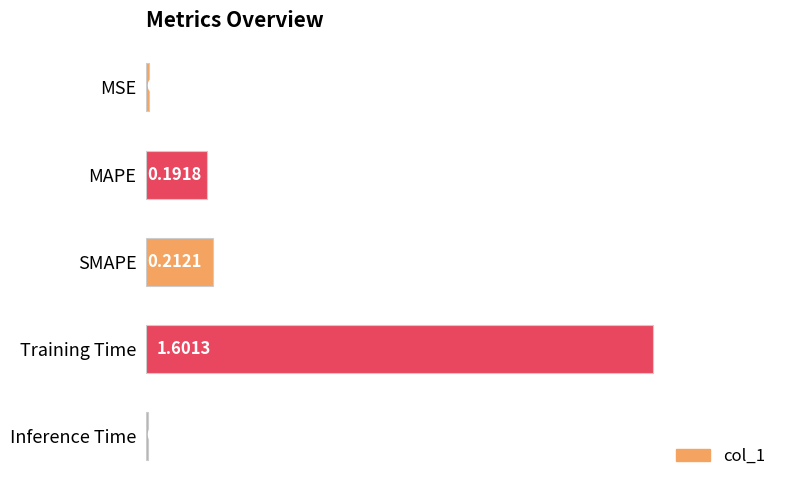

At which category does the chart reach its peak across all series?

Training Time